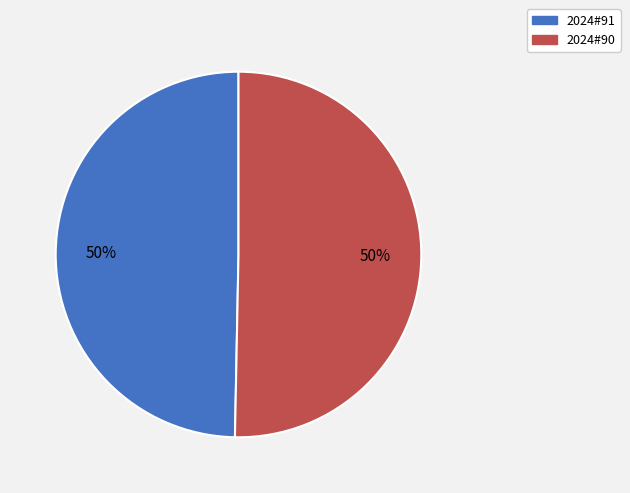

To the nearest percent, what portion does 2024#91 represent?

50%